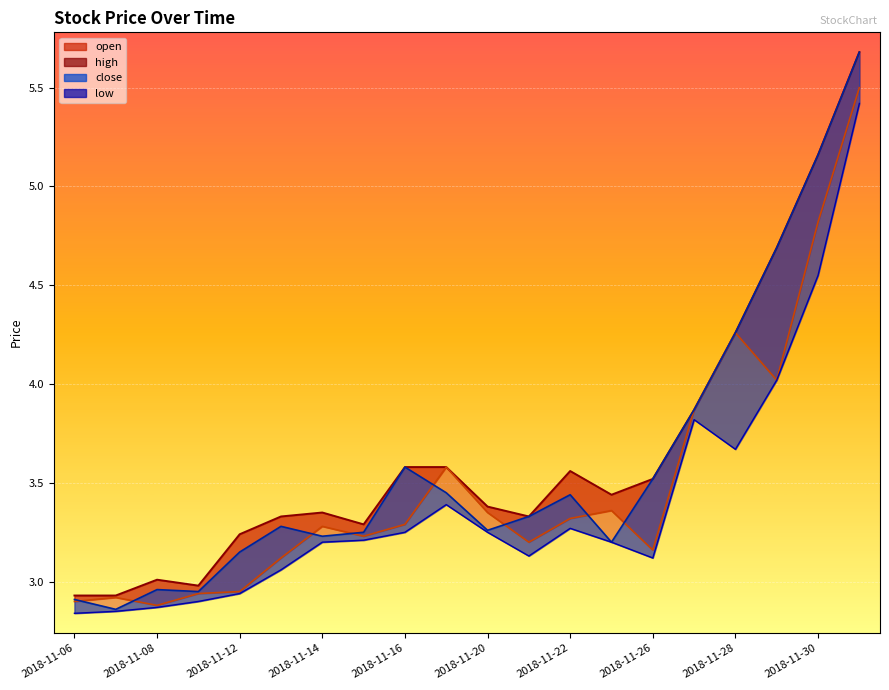

How many lines are shown in the chart?

4